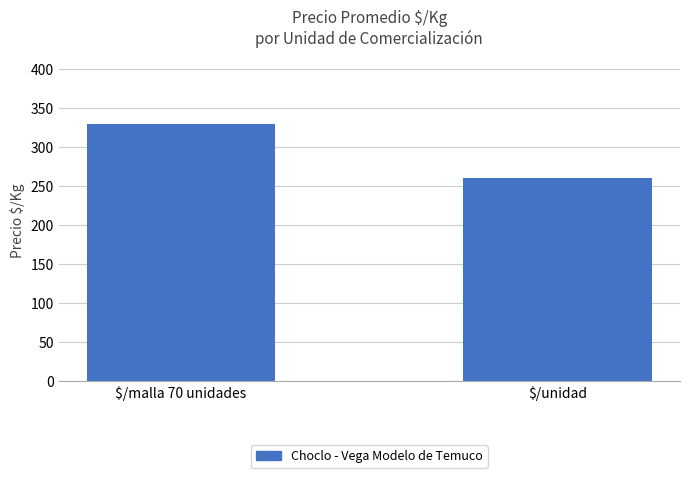

Is it true that the value at $/malla 70 unidades is 329.4?

True